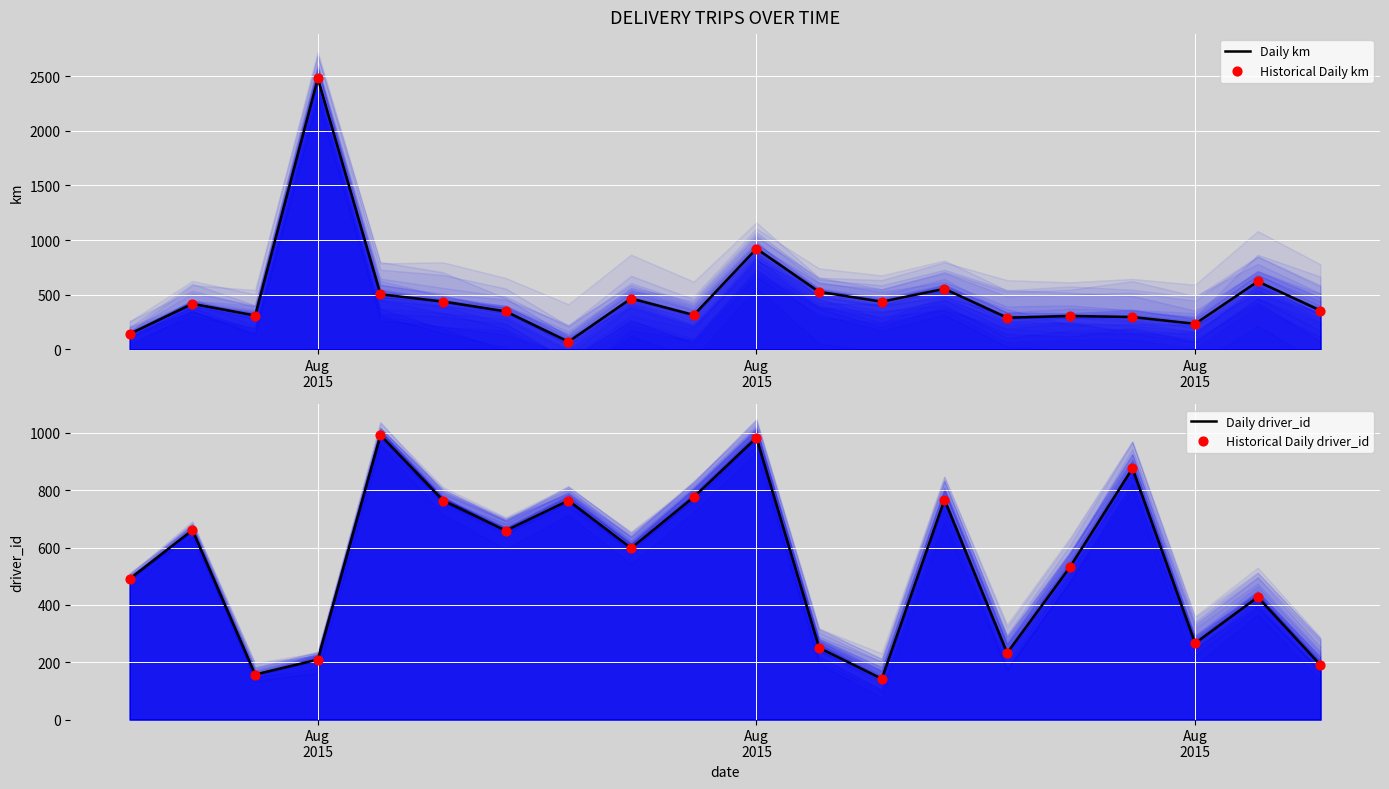

Which series has the widest spread of Y values?

Daily km